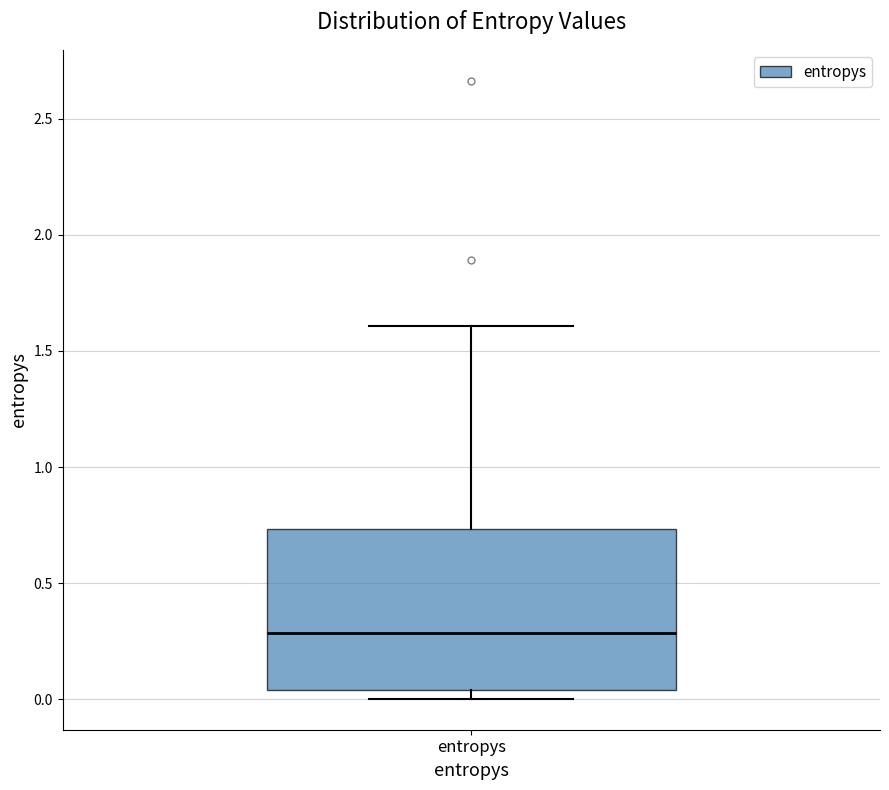

Read this box plot against the y-axis: the position of the median line, the range covered by the box, and the ends of both whiskers. The values are not printed on the chart, so give them approximately, as read against the axis.

median 0.30, box 0.05 to 0.75, whiskers 0.00 to 1.60